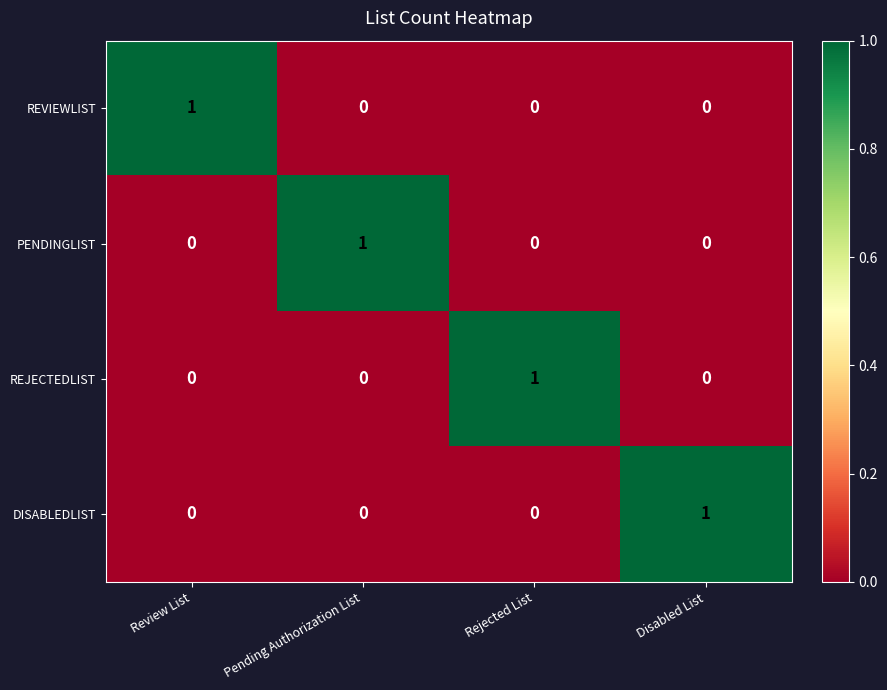

Which category has the highest value in the PENDINGLIST series?

Pending Authorization List